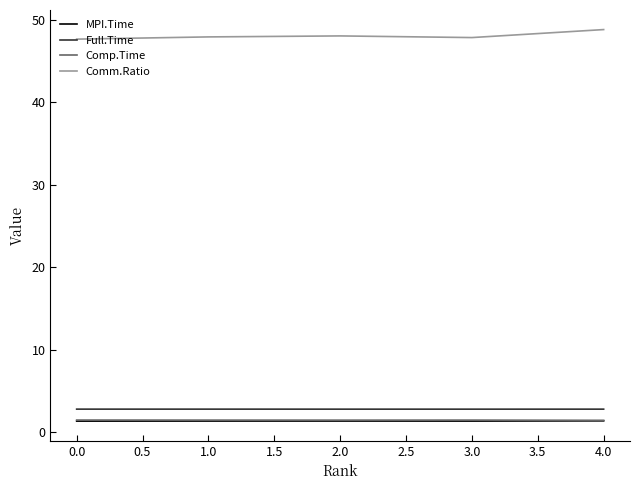

At which label does Comm.Ratio reach its peak?

4.0